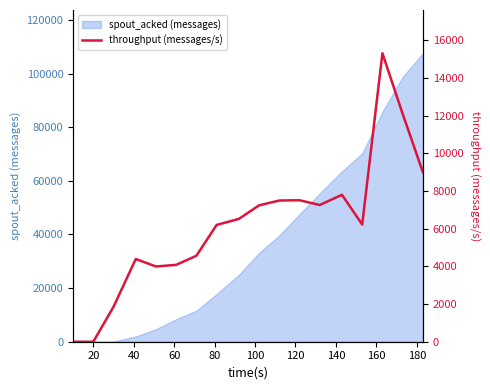

How many data points are above 6519?

8